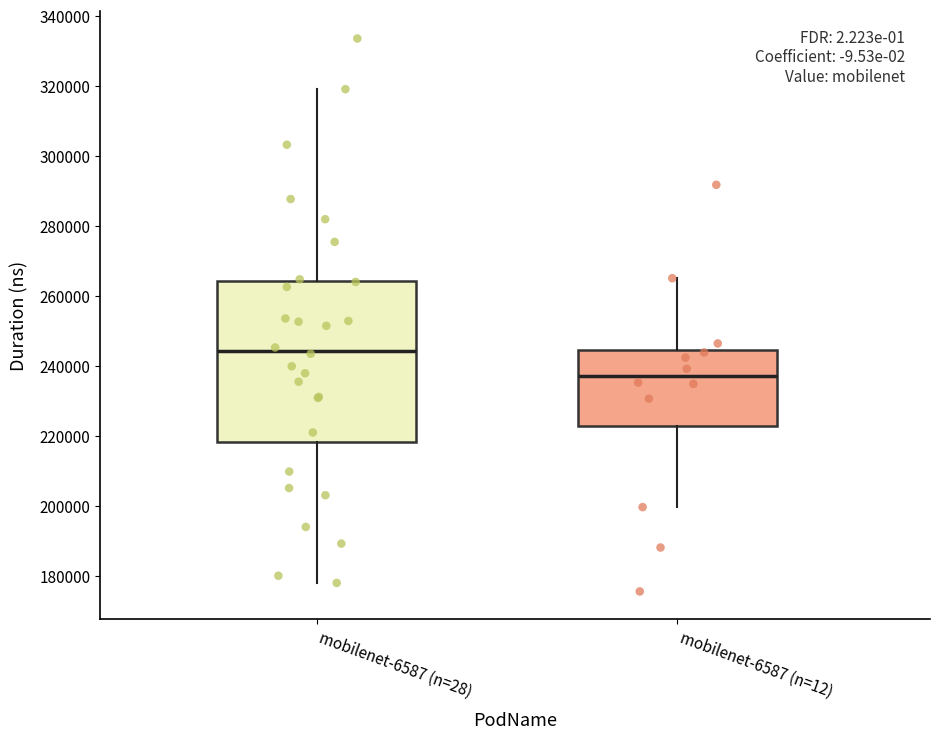

Which box has the lowest median line?

mobilenet-6587 (n=12)